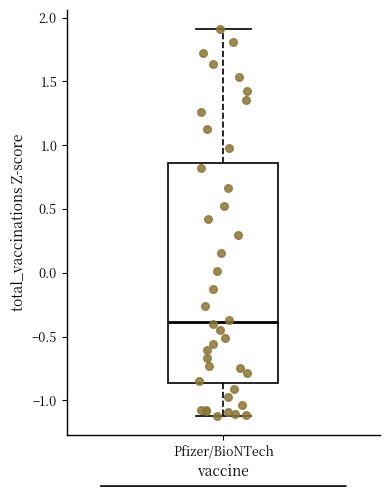

Where is the upper edge of the box for Pfizer/BioNTech on the y-axis? The values are not printed on the chart, so give them approximately, as read against the axis.

0.85